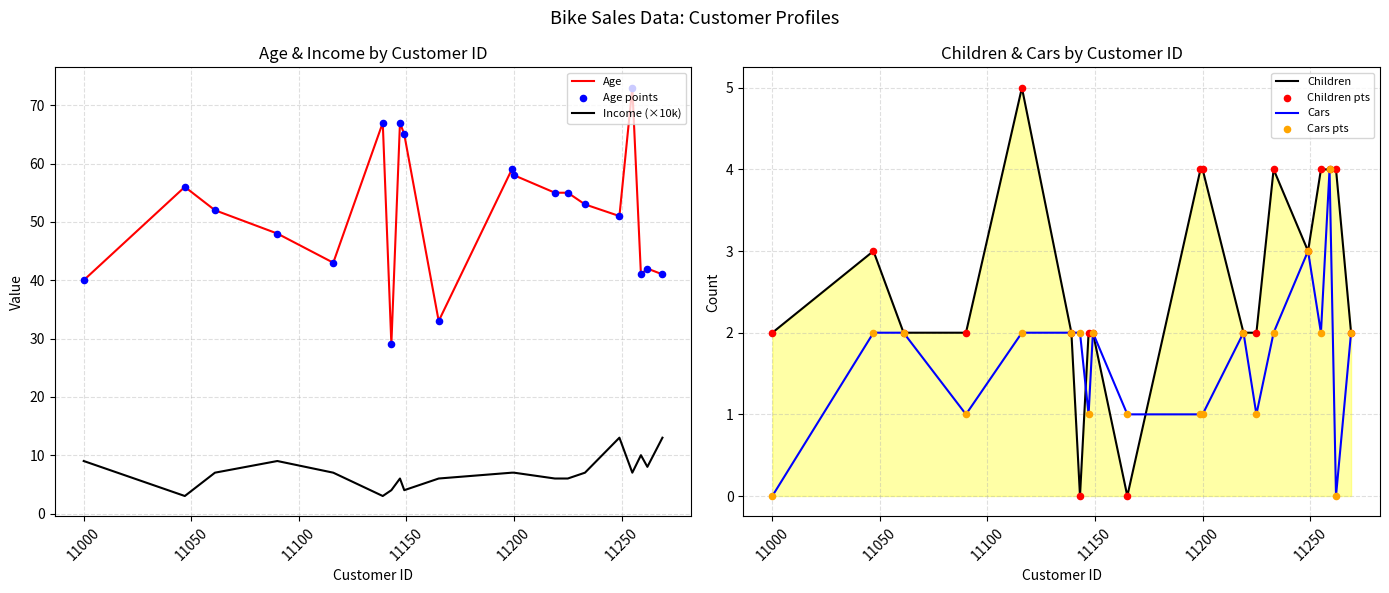

At how many categories does at least one series exceed 3?

20